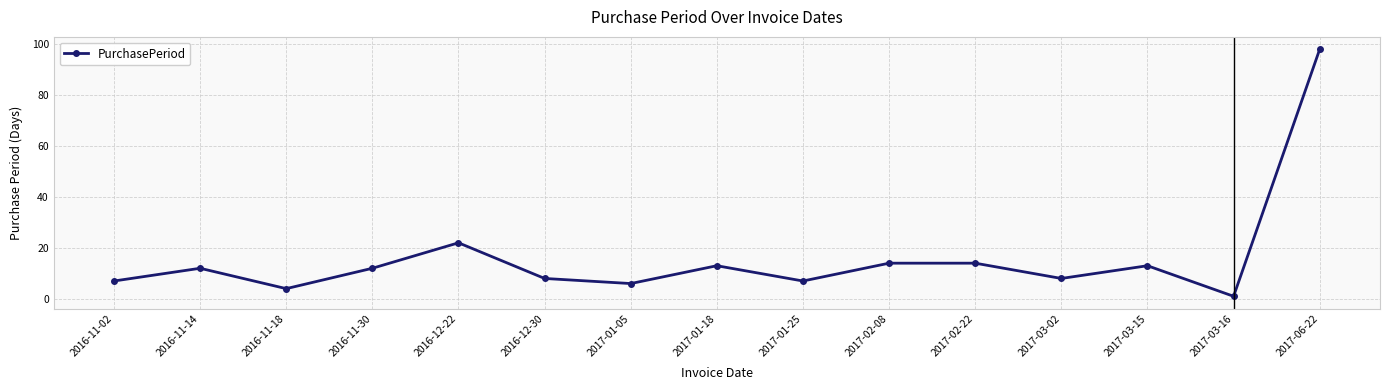

Reading left to right, transcribe all the data shown in this chart.

7	12	4	12	22	8	6	13	7	14	14	8	13	1	98